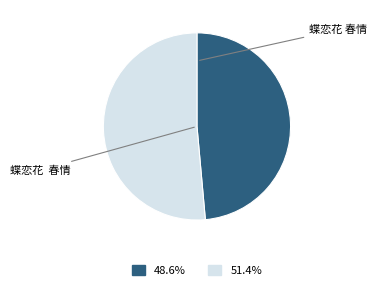

Is there a majority slice in this chart?

Yes